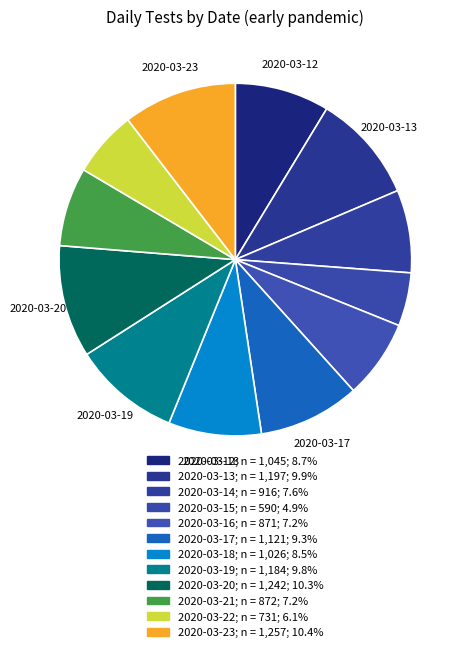

Which has a higher value, 2020-03-17 or 2020-03-14?

2020-03-17